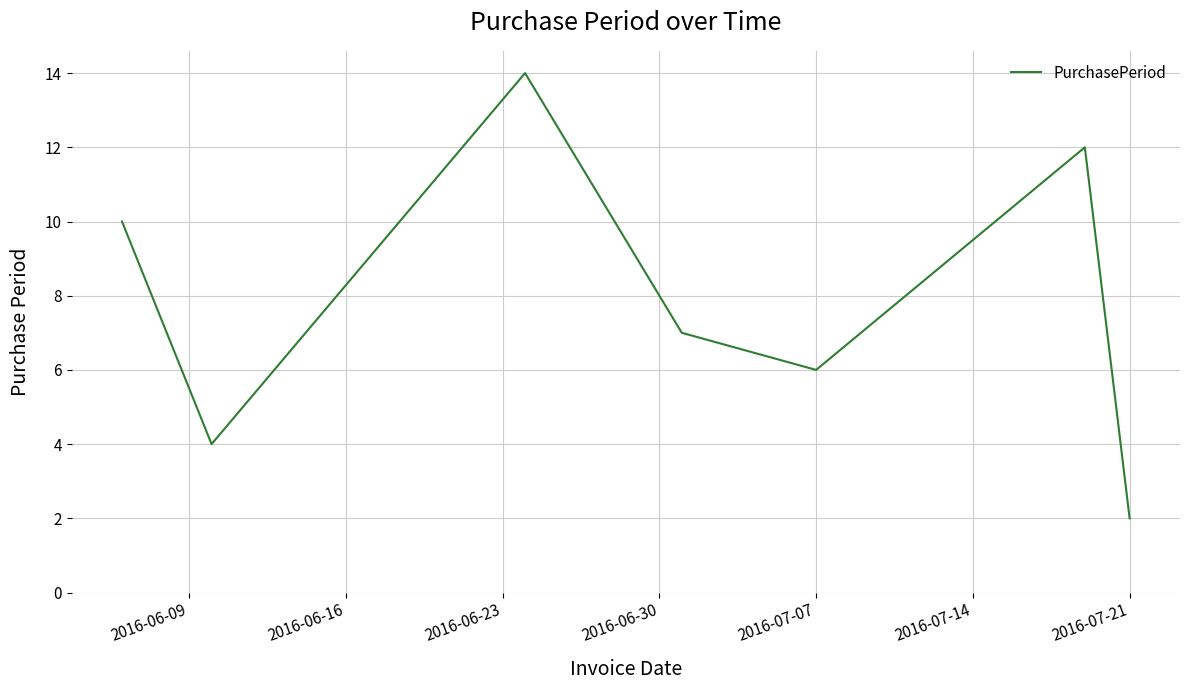

What is the maximum value shown in the chart?

14